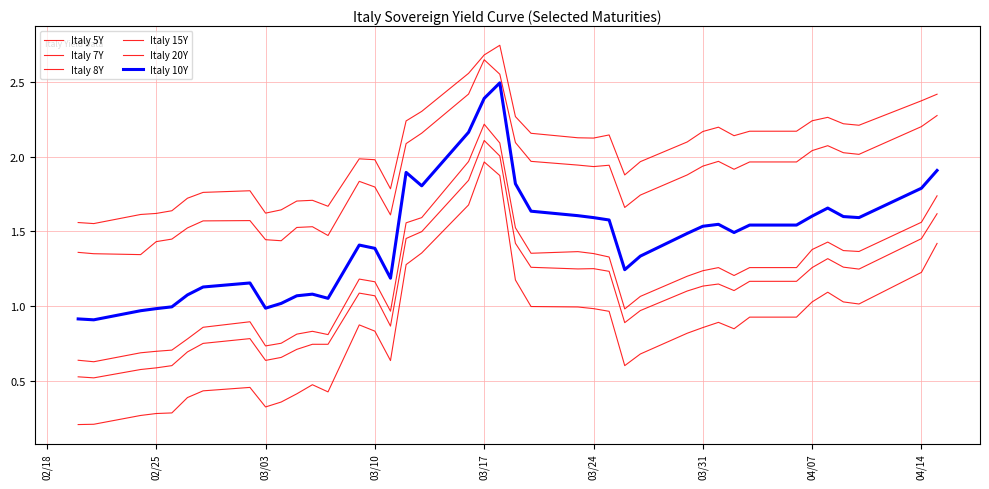

Does the chart have visible grid lines?

Yes